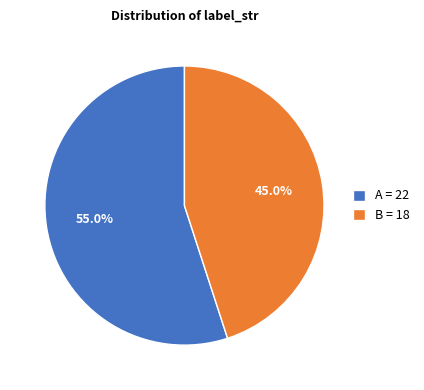

Does any single category account for the majority?

Yes